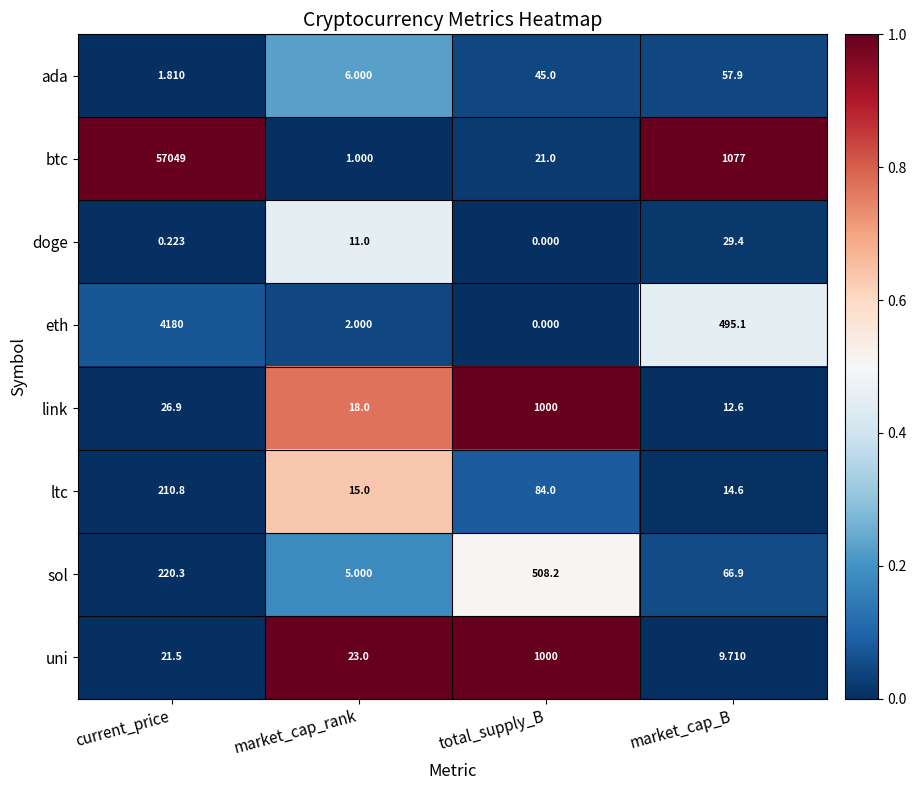

At market_cap_B, list the series in order from smallest to largest.

uni, link, ltc, doge, ada, sol, eth, btc